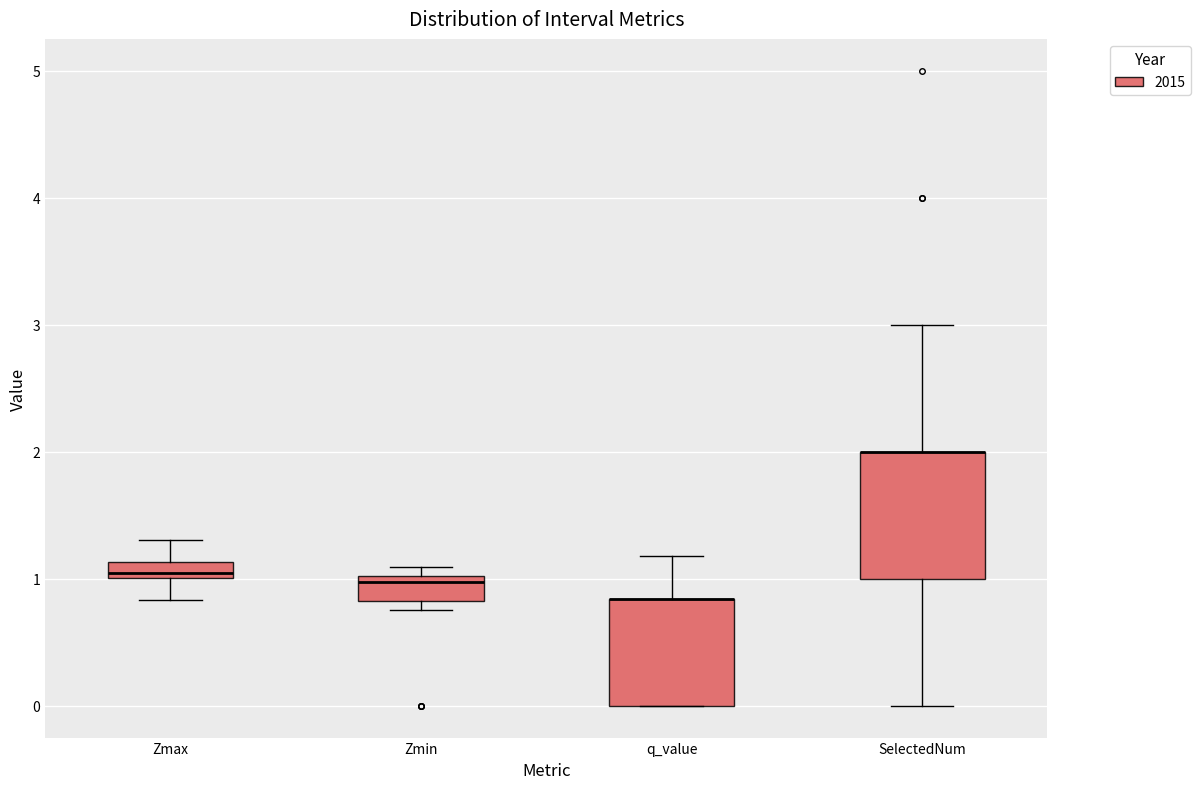

Where is the upper edge of the box for Zmin on the y-axis? The values are not printed on the chart, so give them approximately, as read against the axis.

1.0